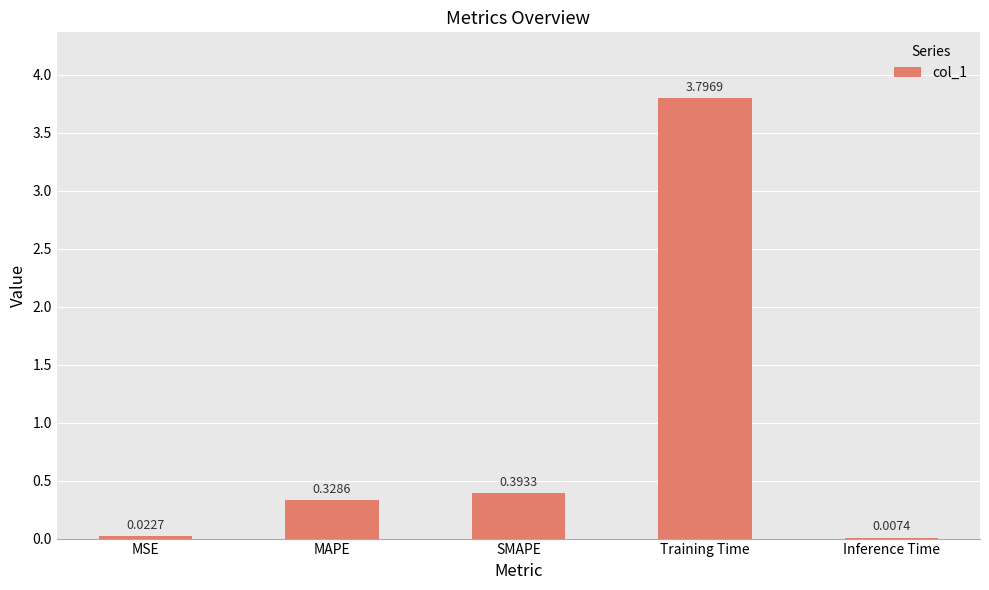

Between Inference Time and MAPE, which is larger?

MAPE